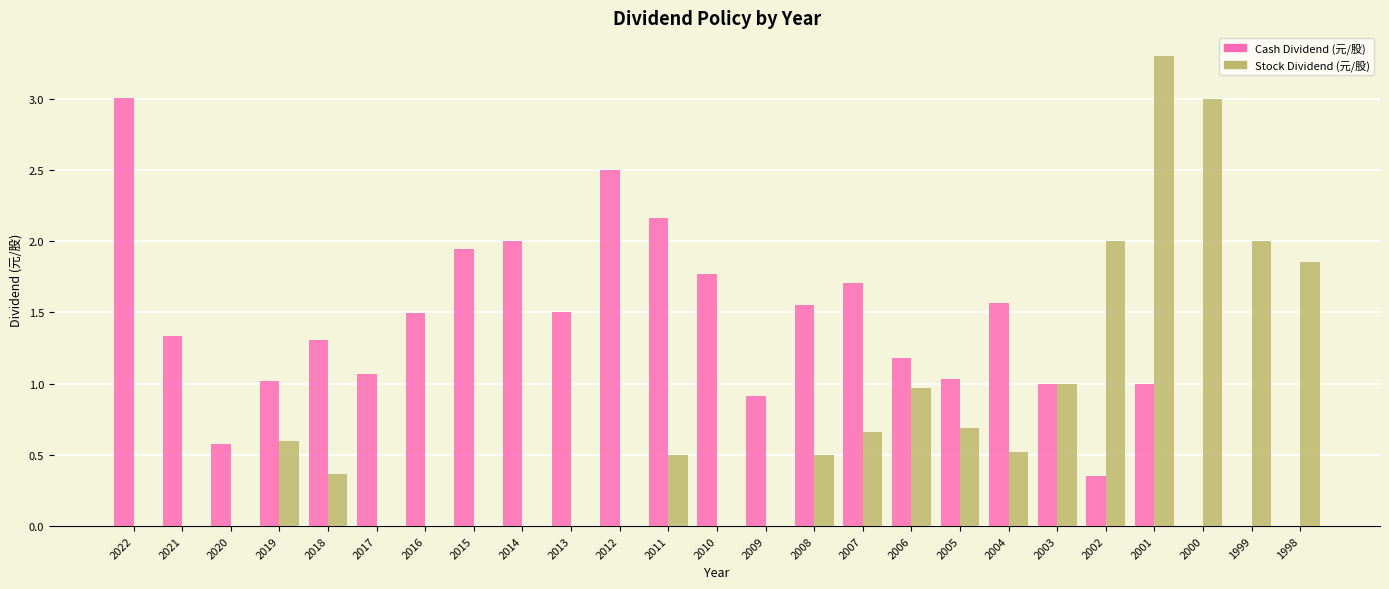

What is the sum of the Stock Dividend (元/股) values at 2012 and 2003?

1.0